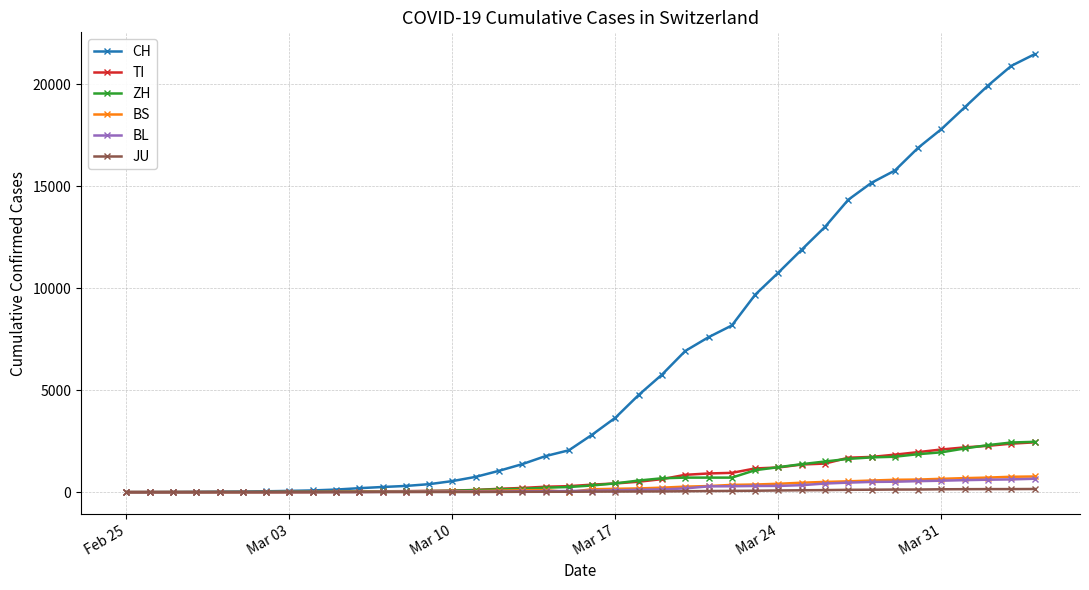

What is the difference between the second highest and minimum values in the BL series?

625